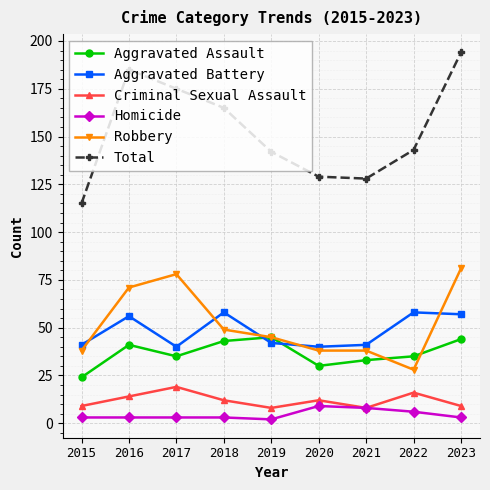

What is the value of the Homicide point at the 5th from the left?

2